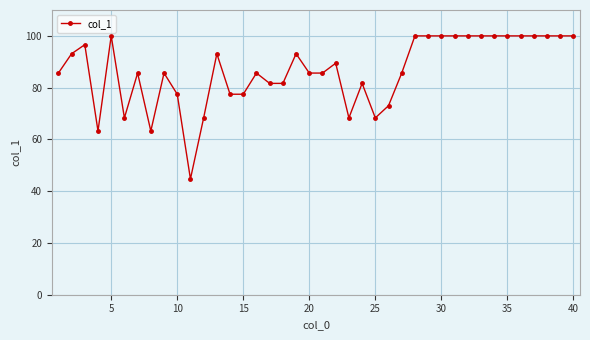

True or false: the data has more than 1 interior local peaks.

True